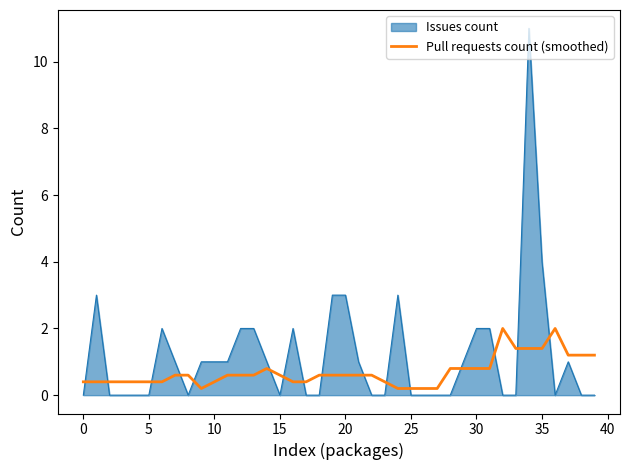

Which series ends up on top after the final intersection of Issues count and Pull requests count (smoothed)?

Pull requests count (smoothed)